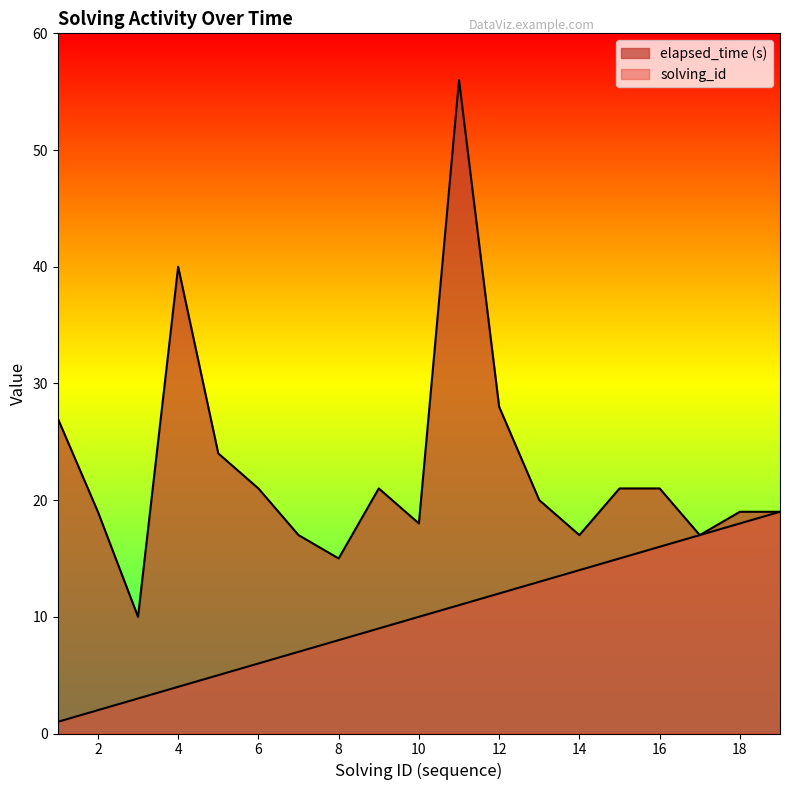

What is the value of the solving_id point at the 15th from the left?

15